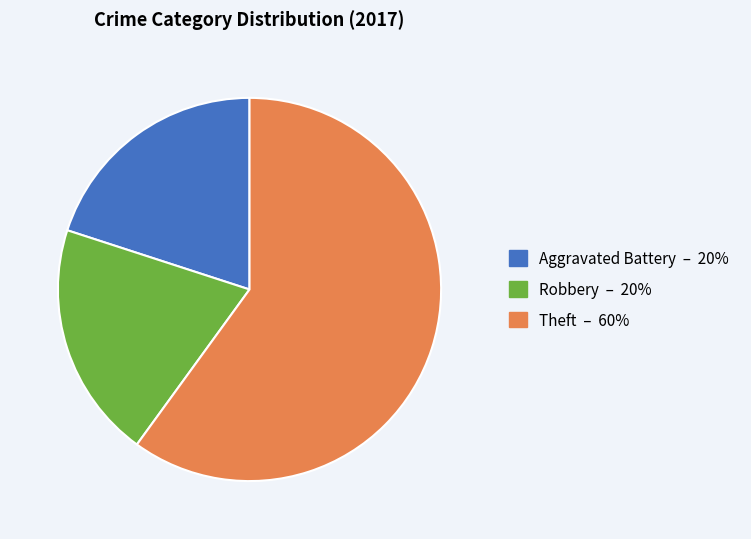

Count the number of slices in the pie.

3